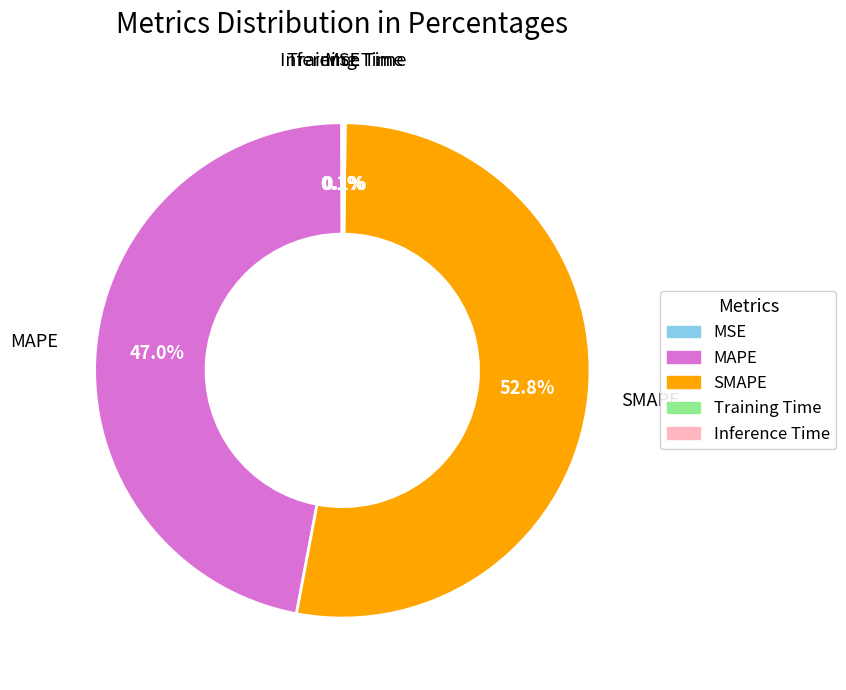

What is the majority slice?

SMAPE